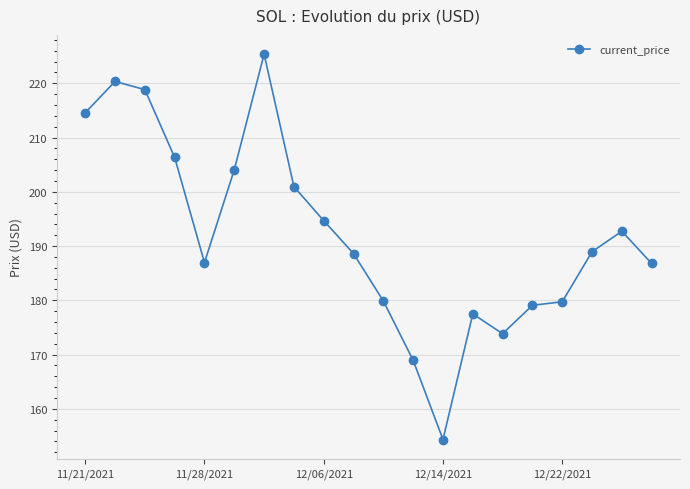

Count the number of data series in this chart.

1